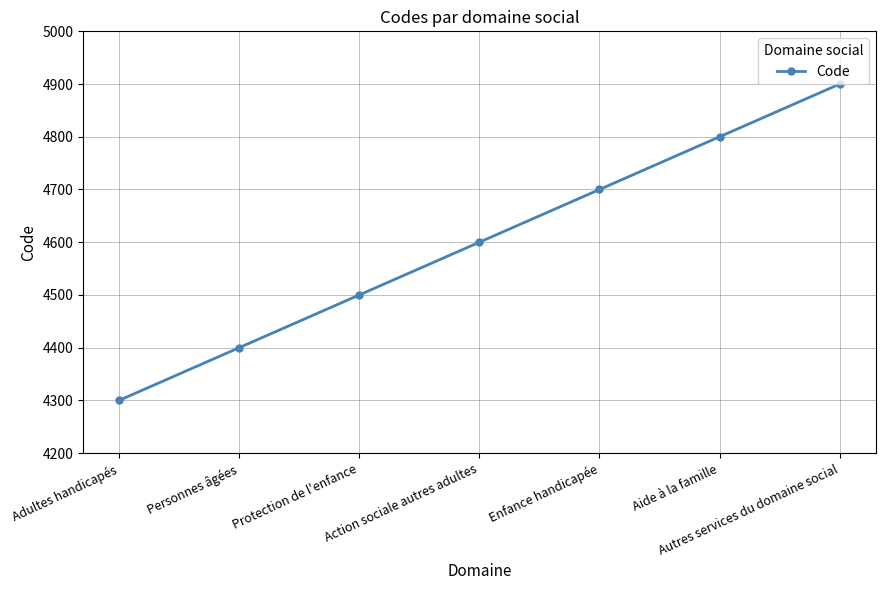

What is the label of the 7th point from the right?

Adultes handicapés